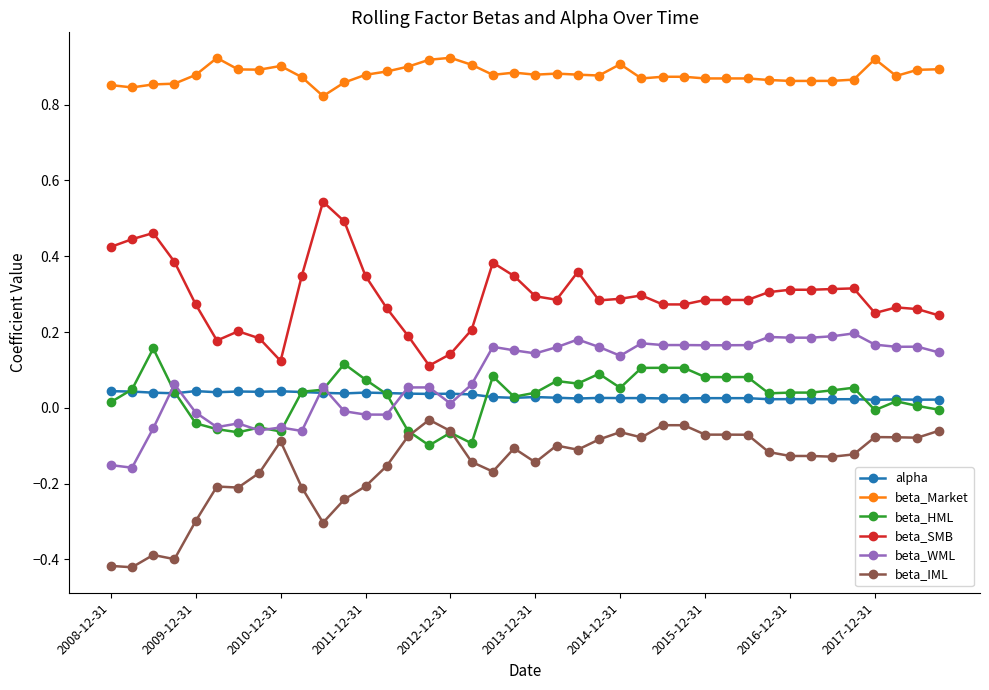

Which series has the largest total across all categories?

beta_Market